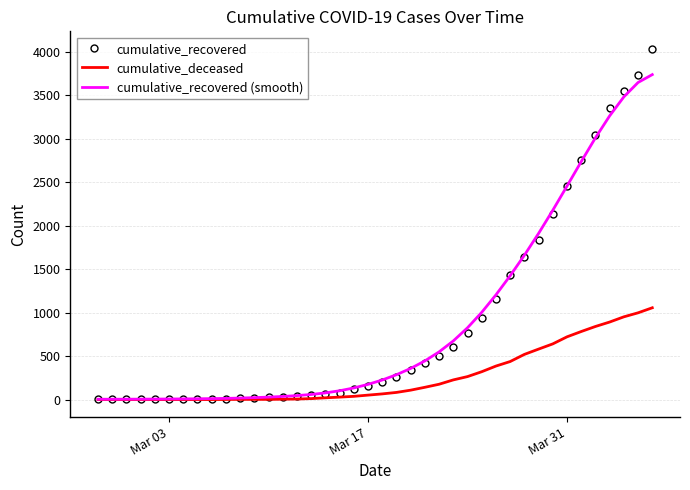

List the series in order of their peak value, highest first.

cumulative_recovered, cumulative_recovered (smooth), cumulative_deceased